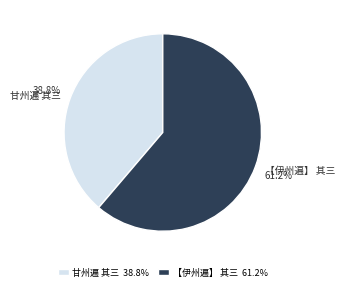

To the nearest percent, what portion does 甘州遍 其三 represent?

39%